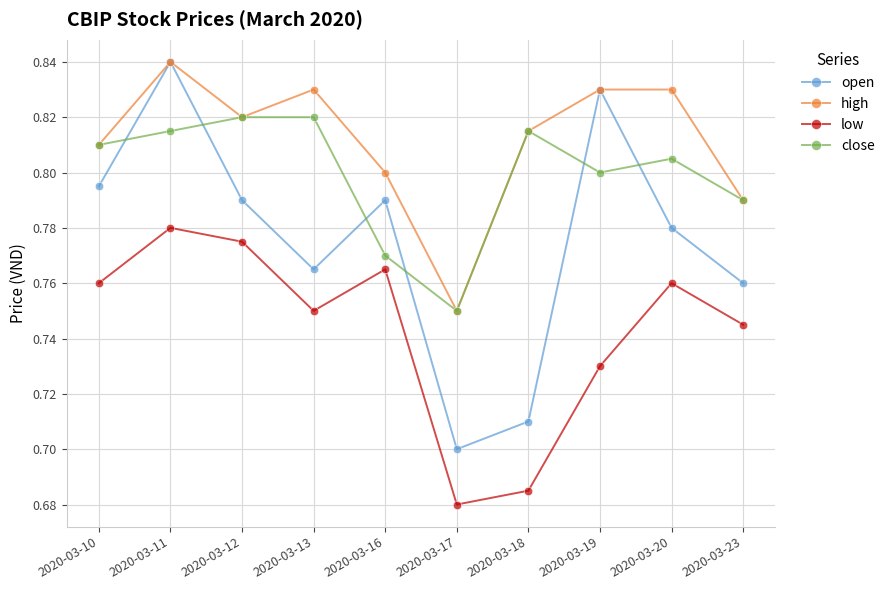

Where is the first local maximum for low?

2020-03-11